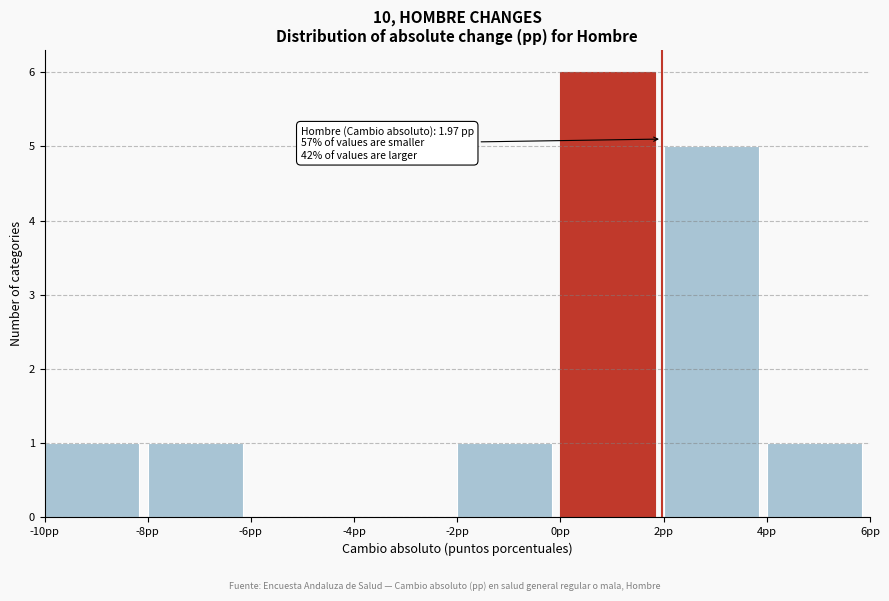

Over which range of the x-axis is the bar tallest?

0 to 2